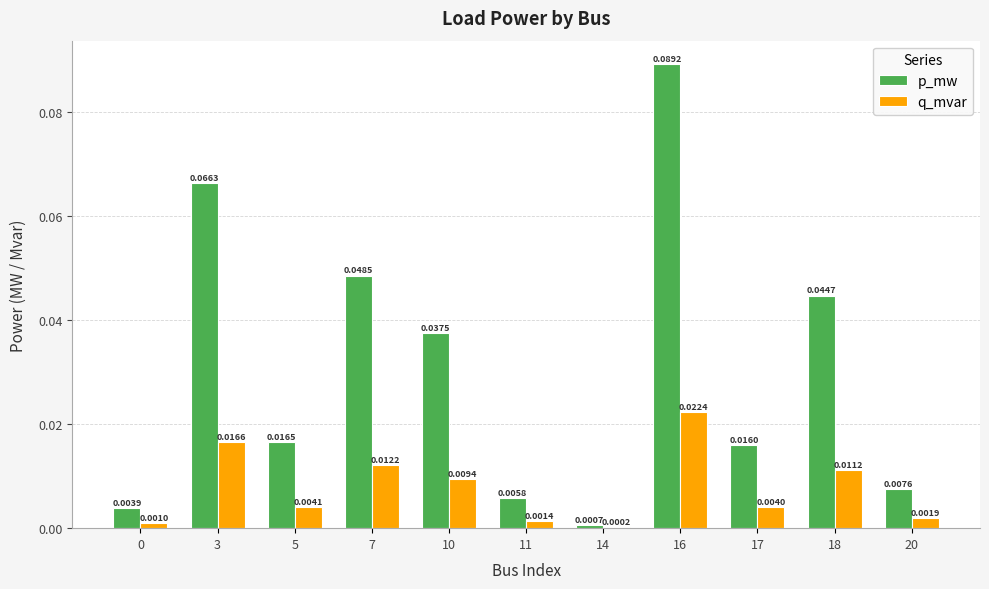

Which series has the largest total across all categories?

p_mw